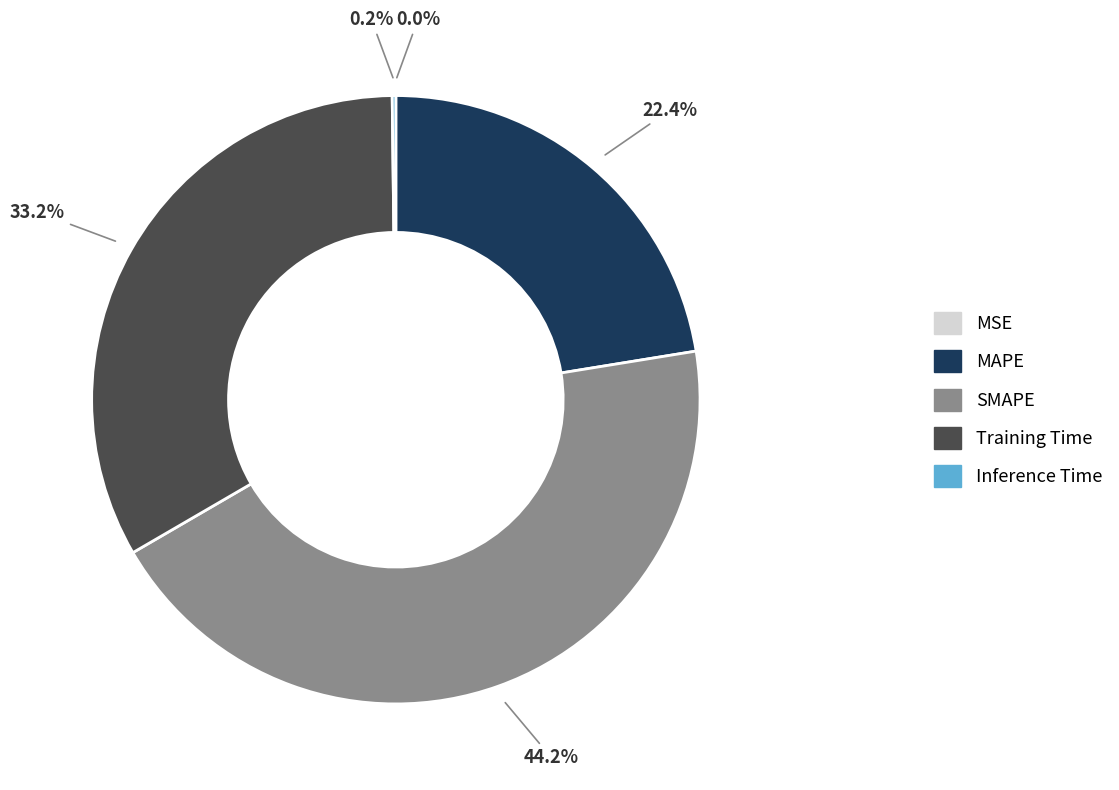

To the nearest percent, what is the average slice percentage?

20%